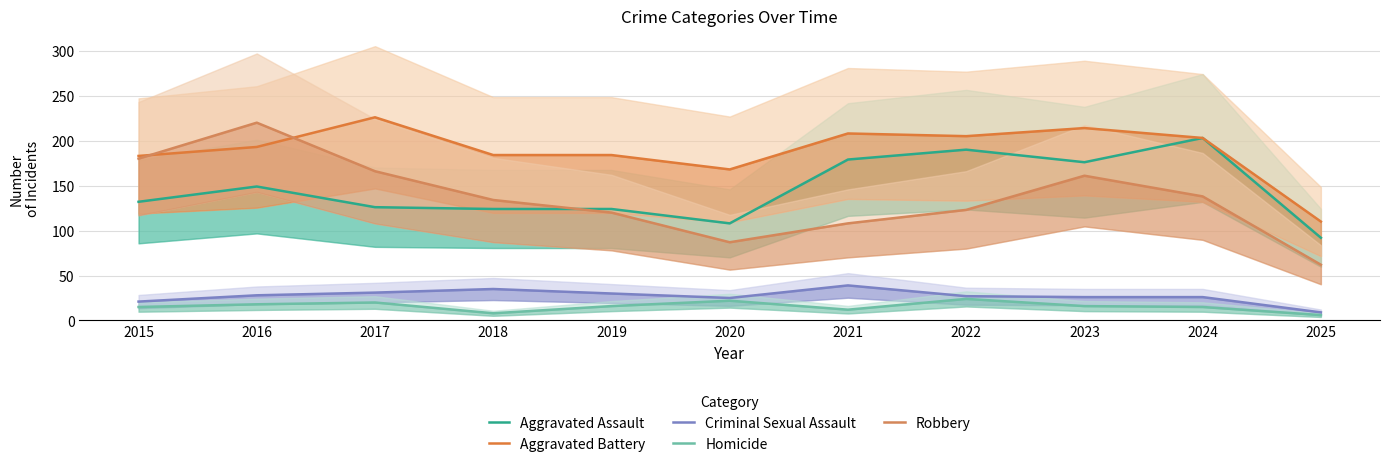

How many values in the Aggravated Battery series are below 193?

5